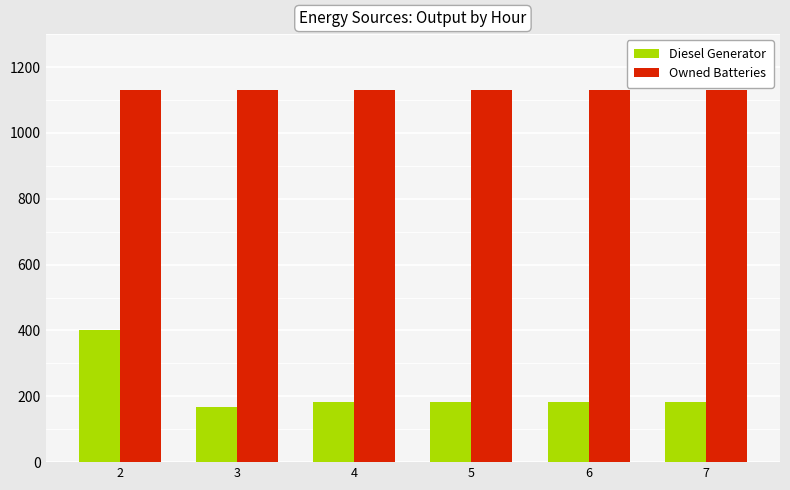

Which series has the largest range (max minus min)?

Diesel Generator